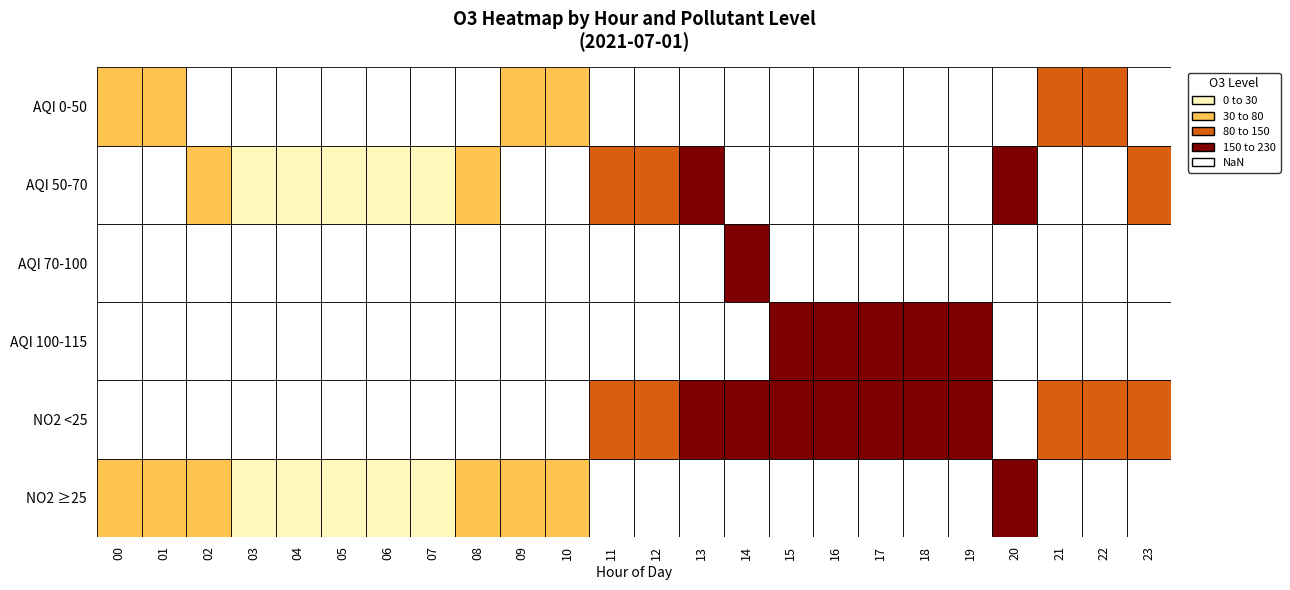

What is the difference between the second highest and minimum values in the H00 series?

212